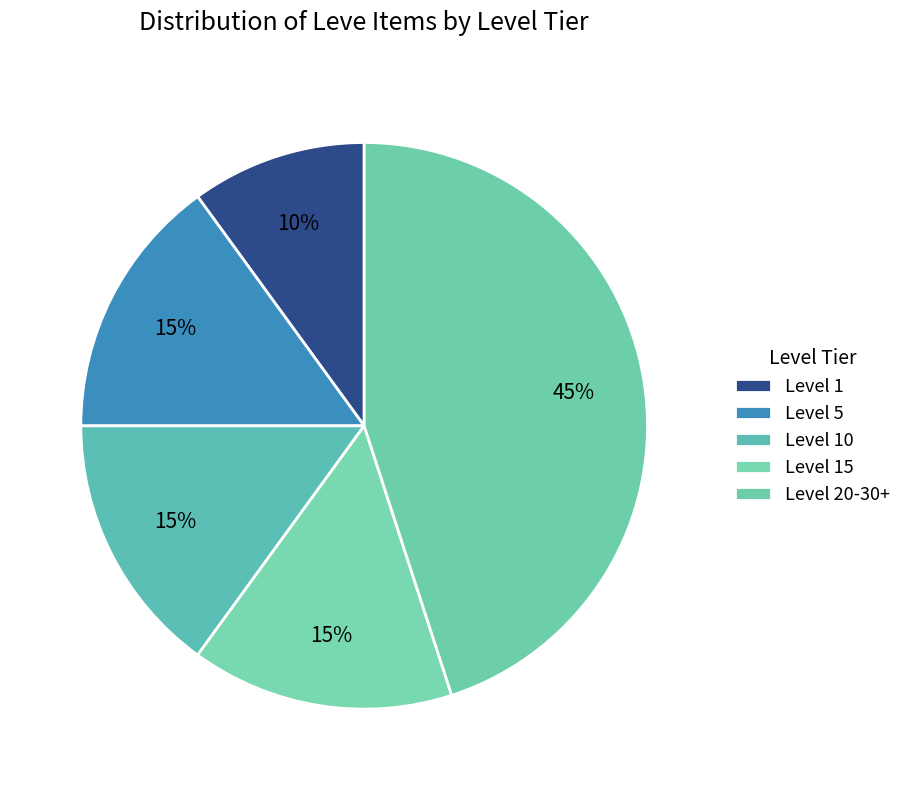

Is it true that Level 1 is 17% of the pie?

False